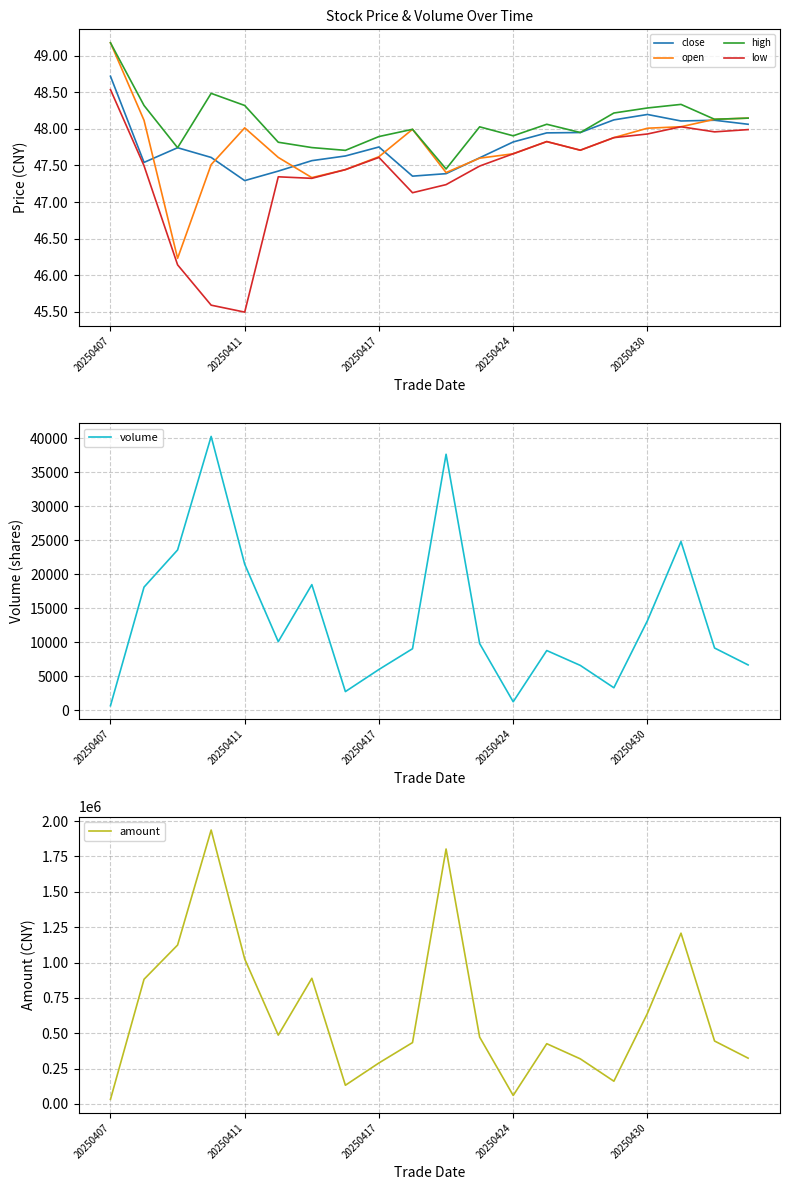

Count the number of data series in this chart.

6